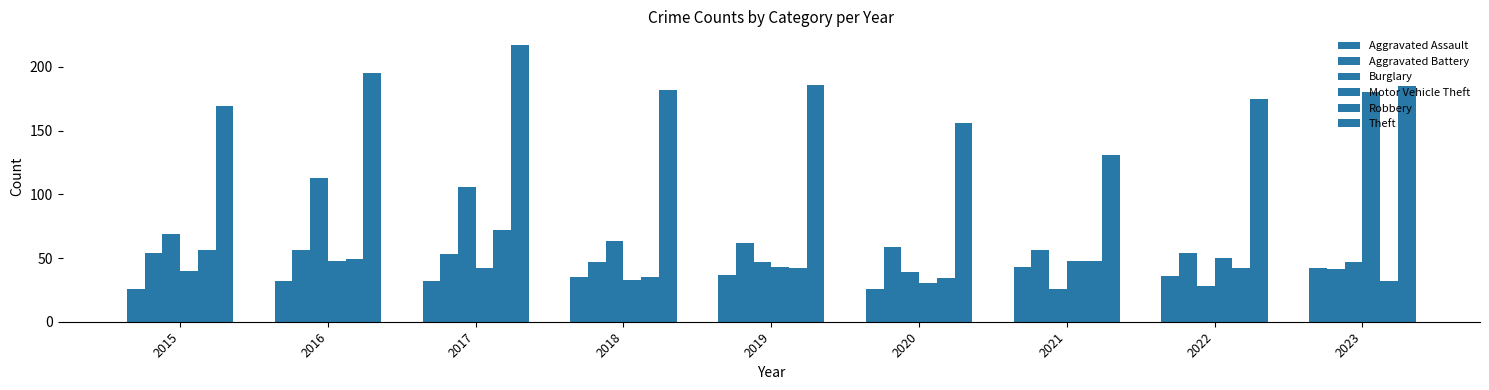

How many bars are there in each group?

6